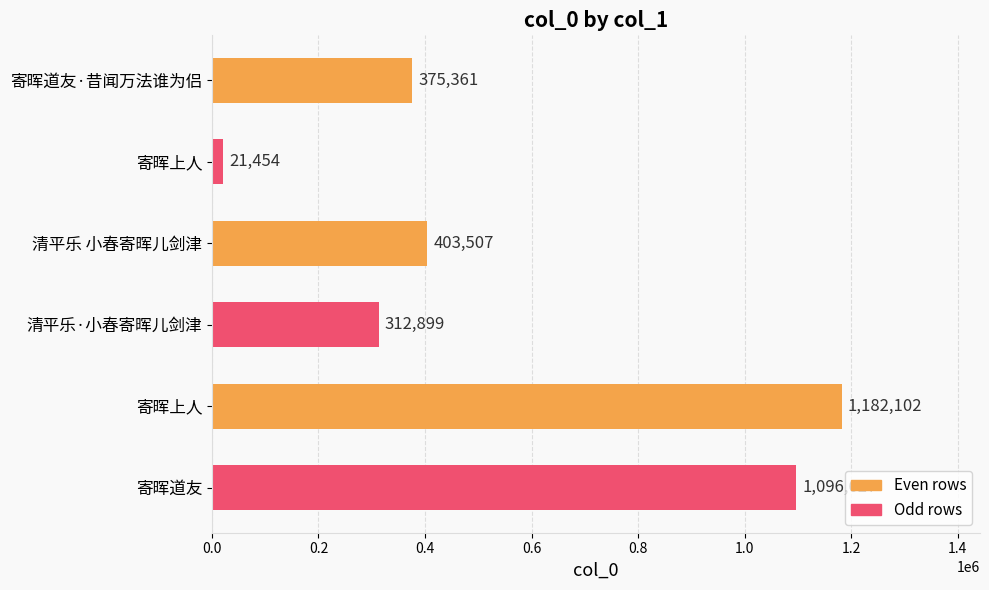

What is the smallest value displayed?

21454